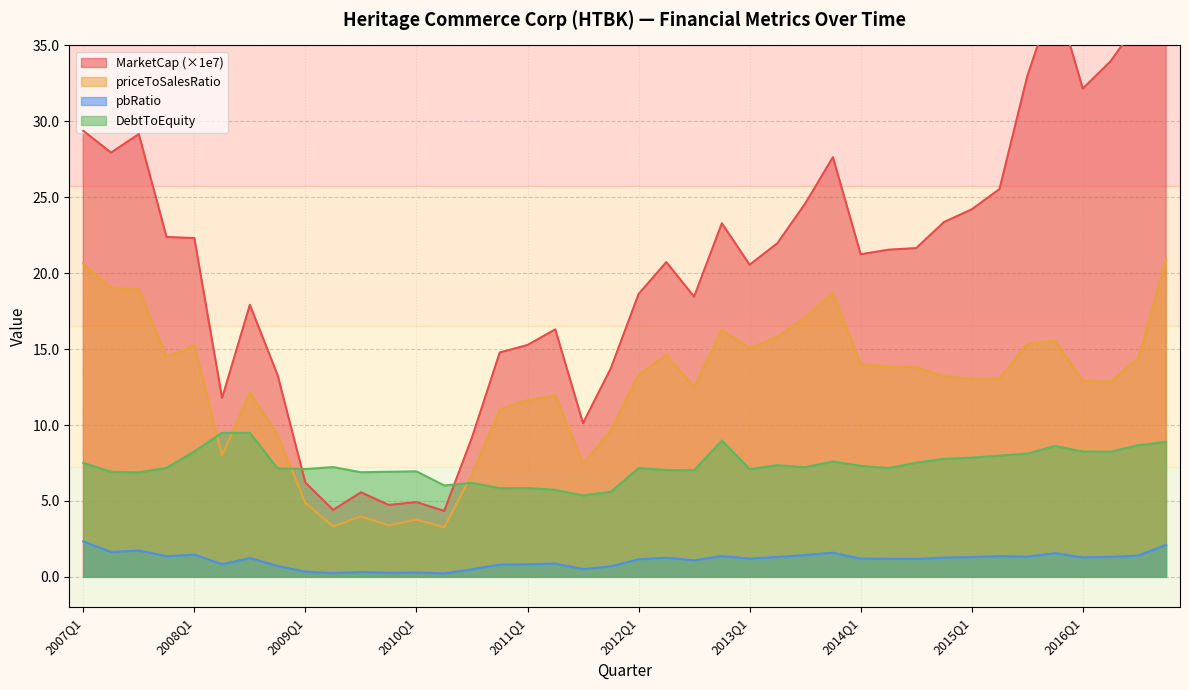

True or false: priceToSalesRatio and DebtToEquity intersect in this chart.

True